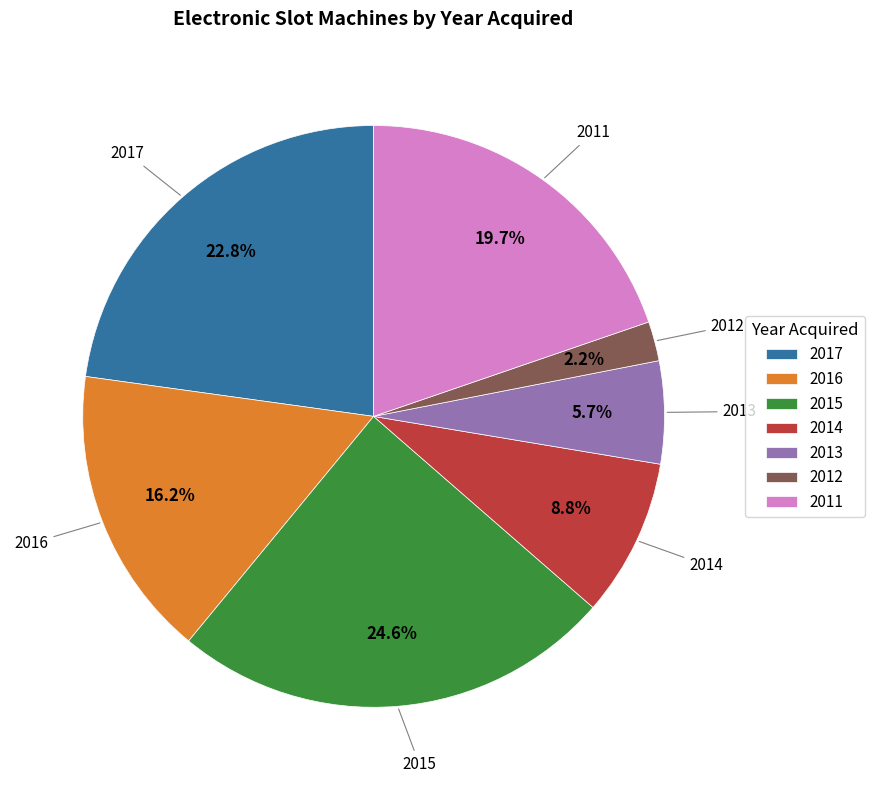

What is the largest slice in the pie chart?

2015